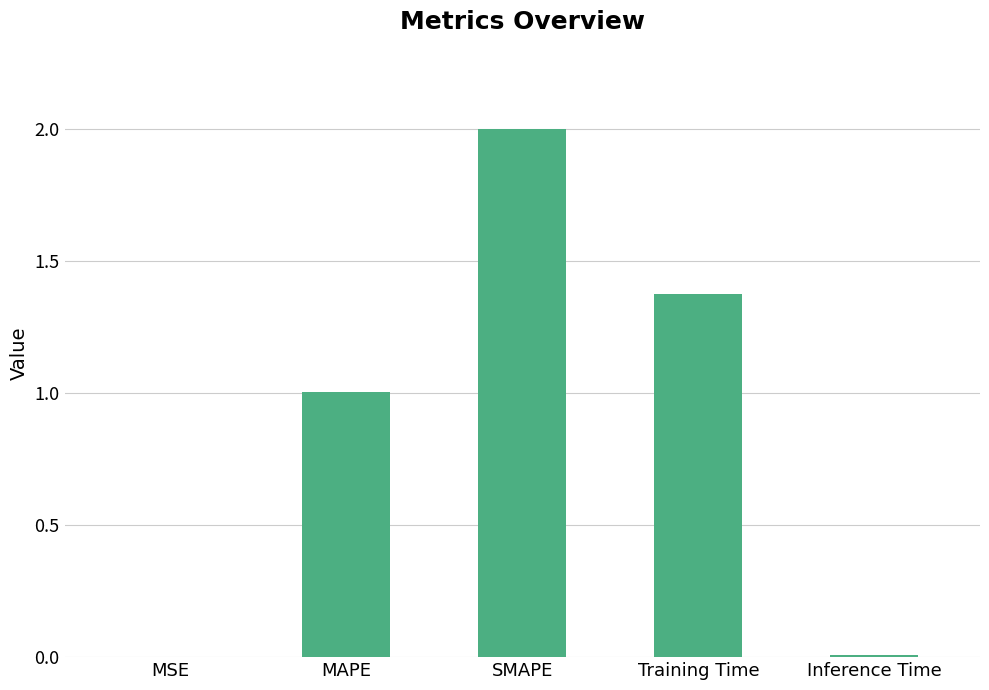

Between MAPE and MSE, which is larger?

MAPE